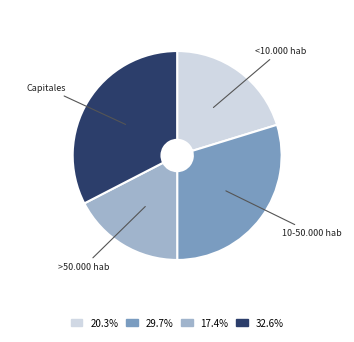

How many slices are in this pie chart?

4